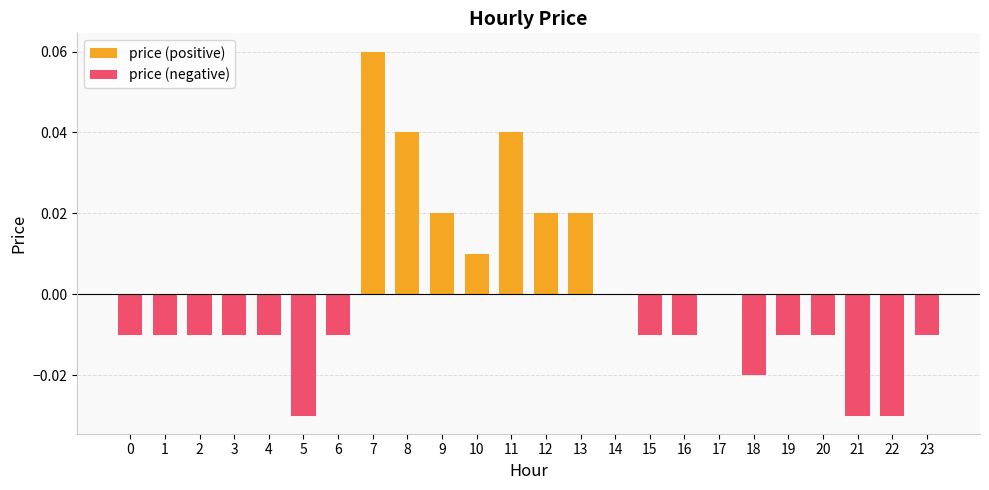

Which series has the largest range (max minus min)?

price (positive)